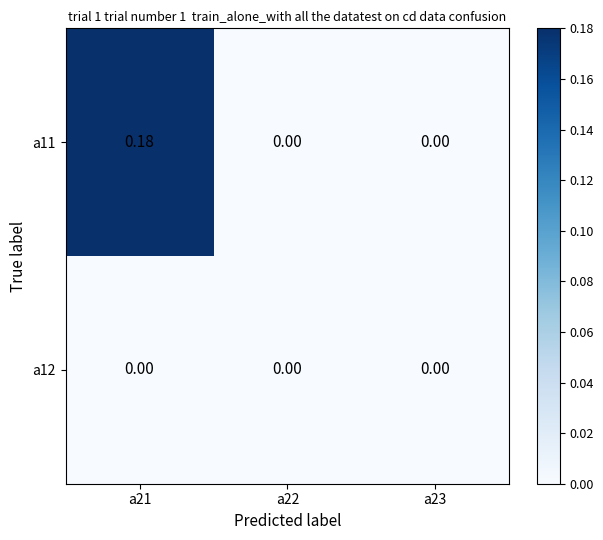

Is the value of a11 at a21 greater than the value of a12 at a22?

Yes